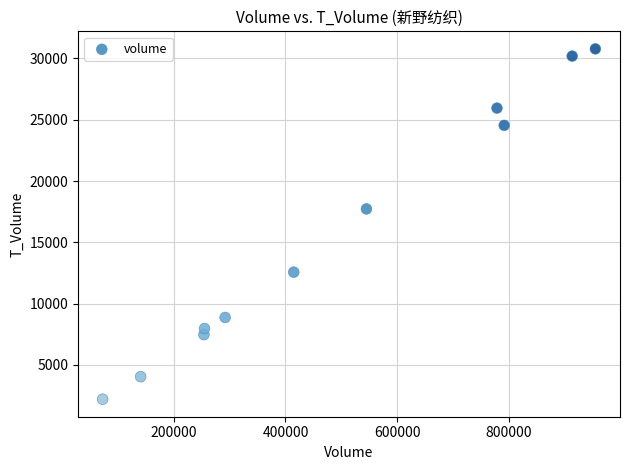

What Y value in the scatter plot is closest to 16491?

17725